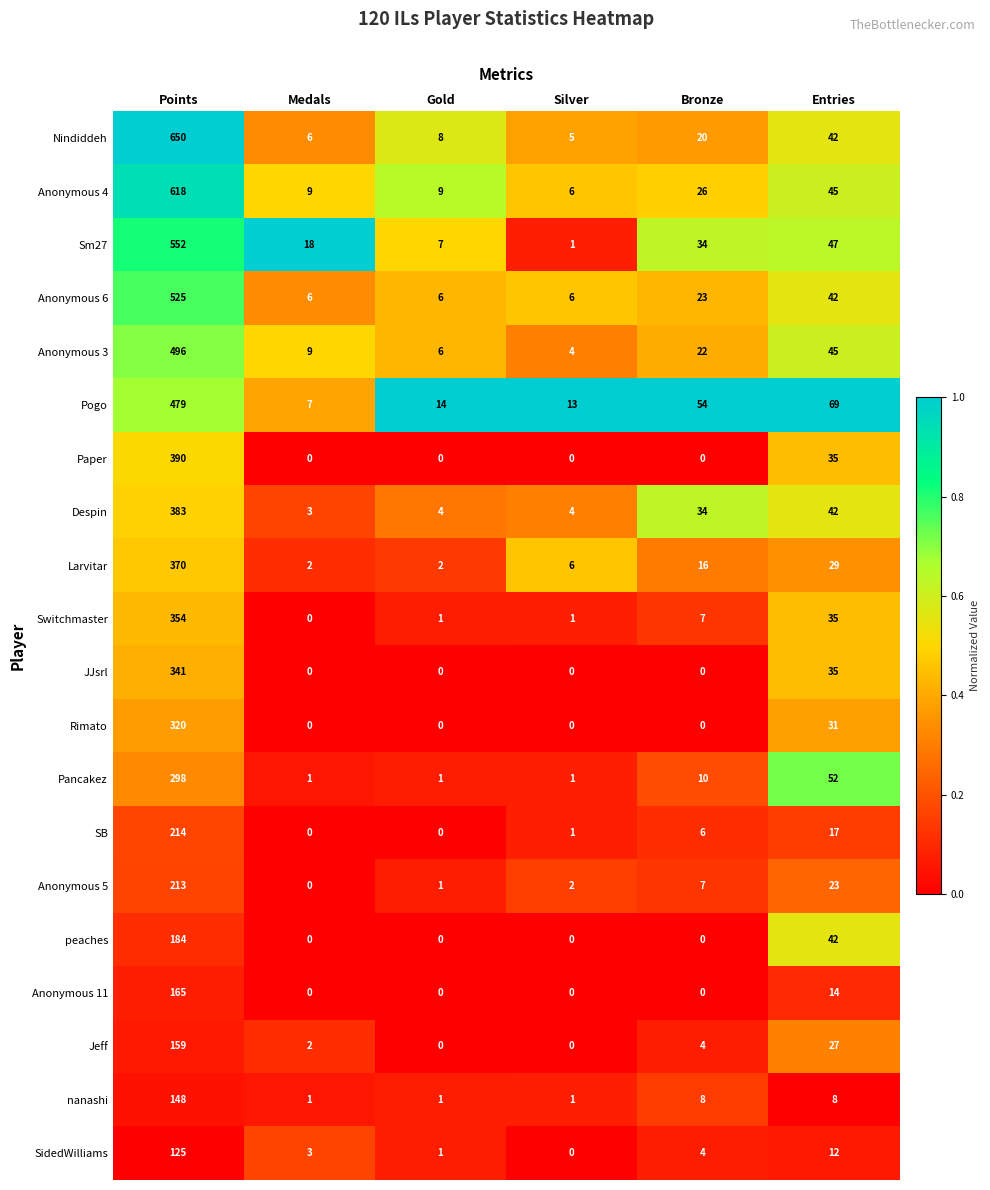

At how many categories does at least one series exceed 0?

6